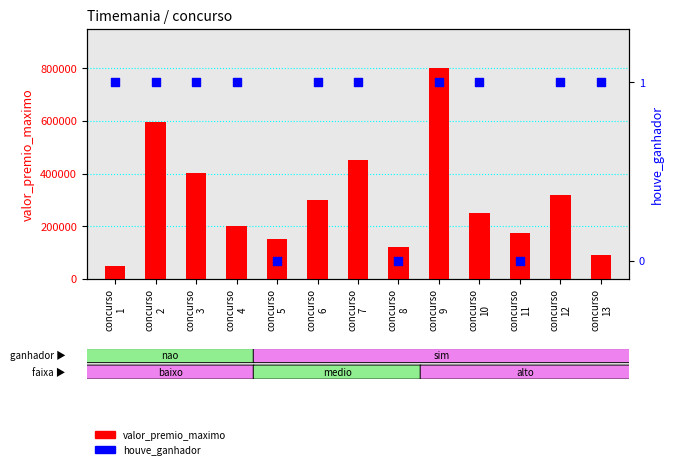

Which series has the largest total across all categories?

valor_premio_maximo